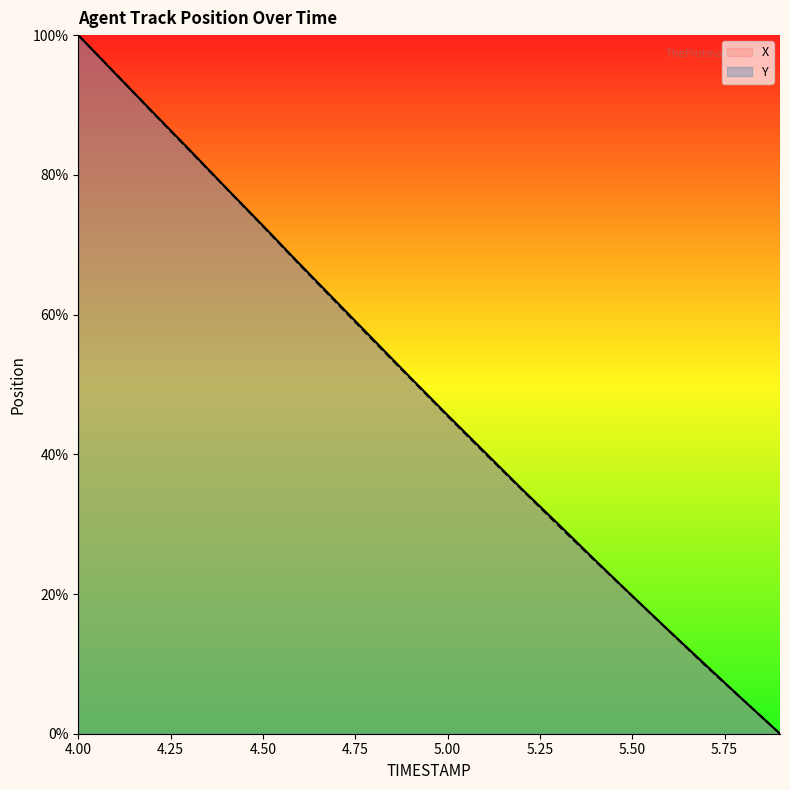

After their last crossing, which series has the higher values: X or Y?

X